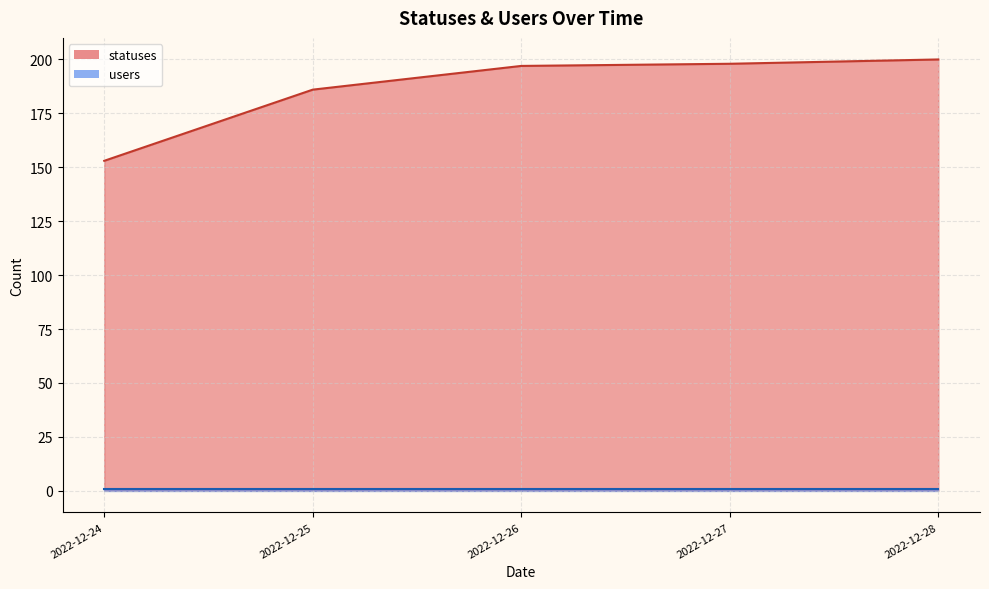

Does the chart have visible grid lines?

Yes